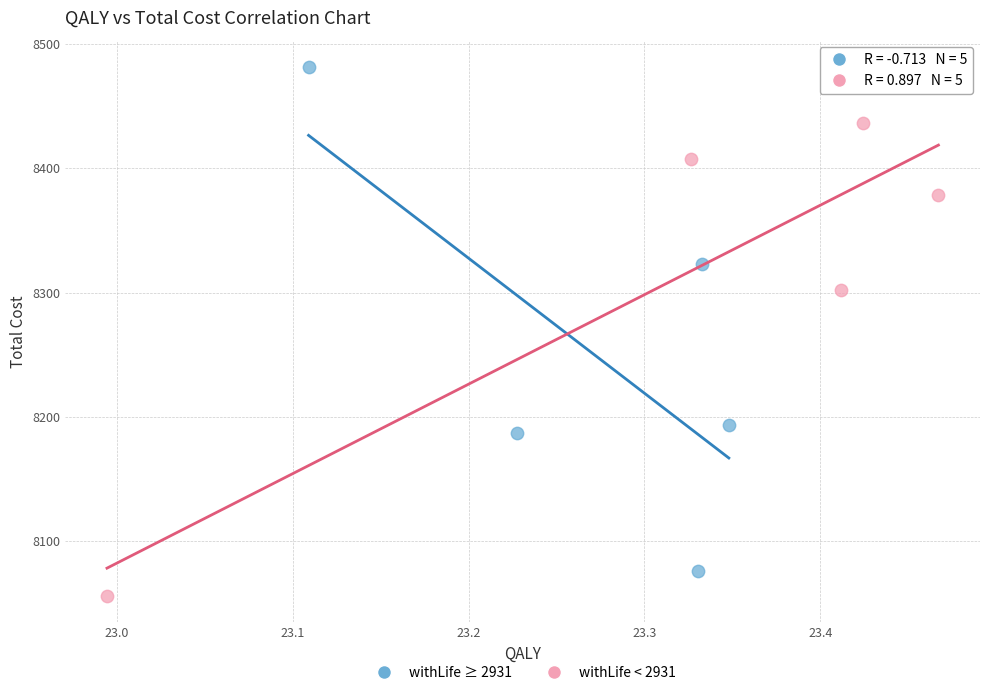

Which series has the widest spread of Y values?

withLife ≥ 2931